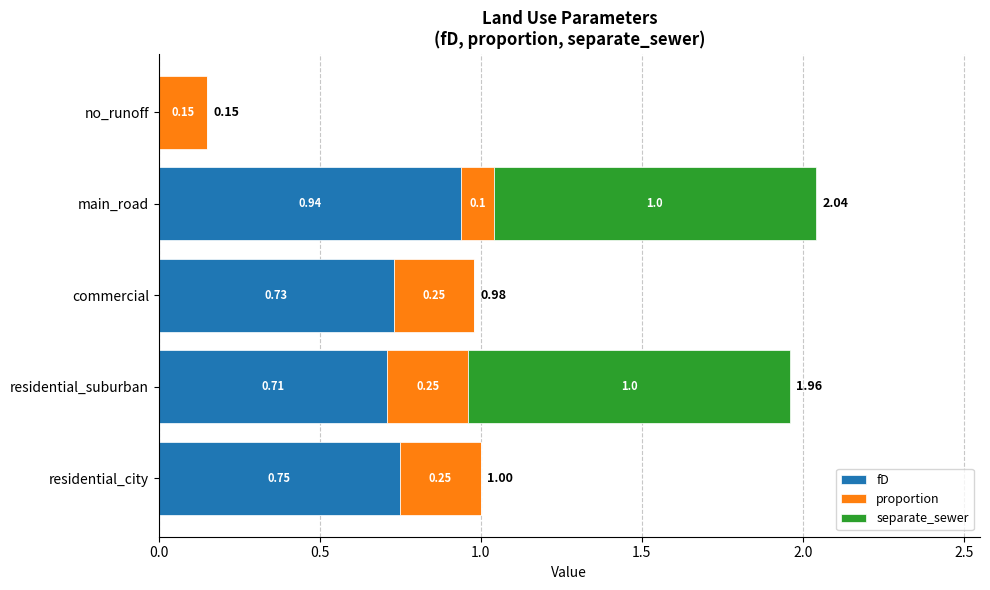

What is the total value across all series at residential_city?

1.0